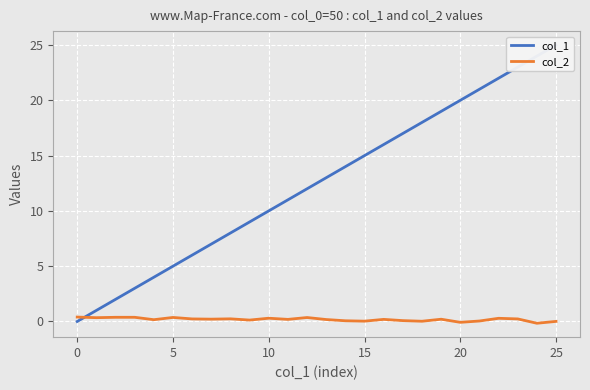

How many positive values does the col_1 series have?

25